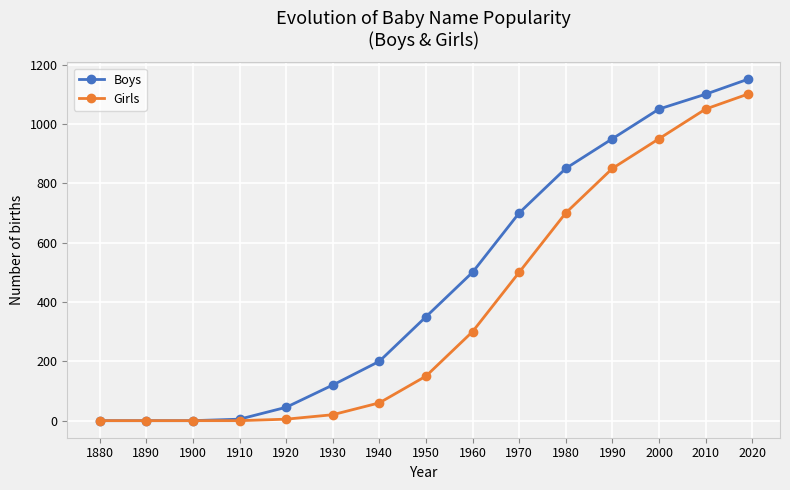

How many lines are shown in the chart?

2